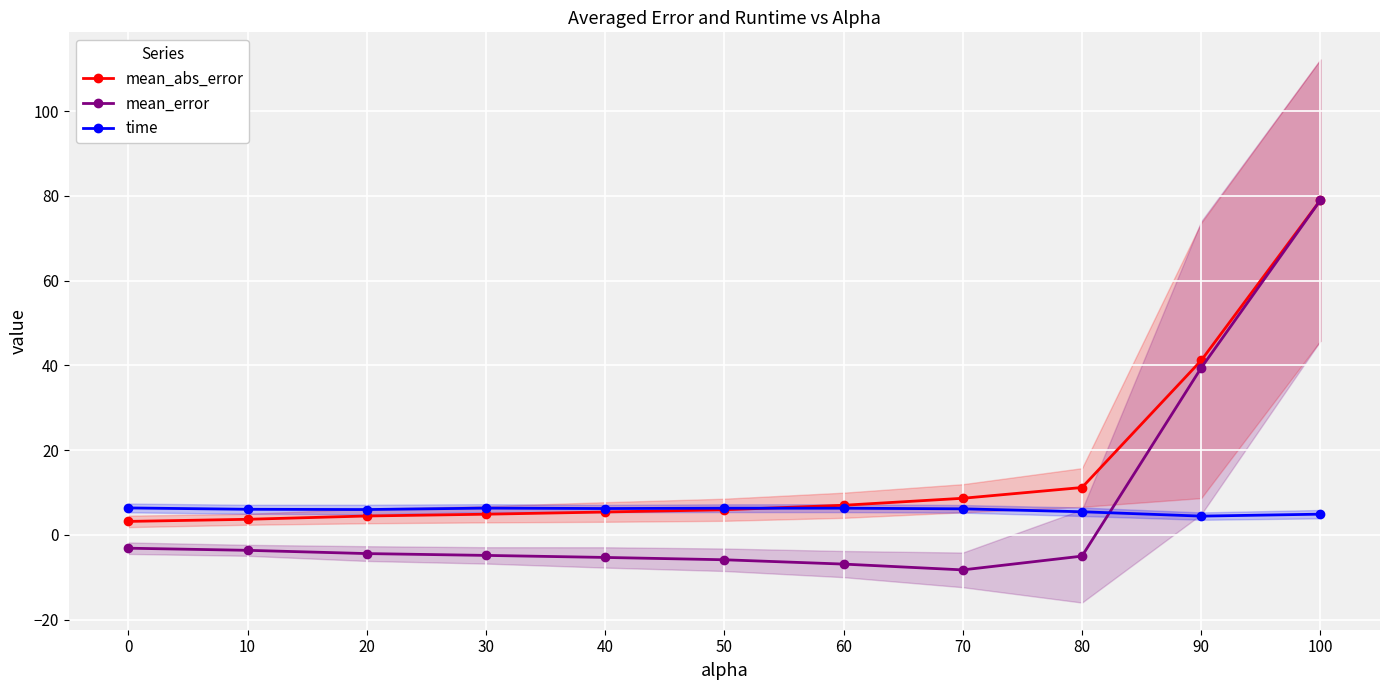

The value of time at 20 is 6.0. True or false?

True